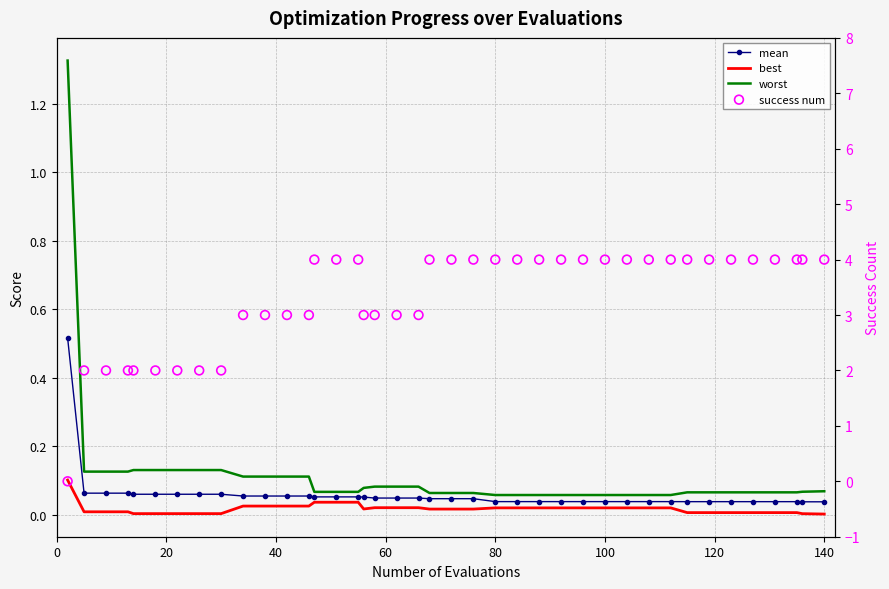

Which series has the largest total across all categories?

success num